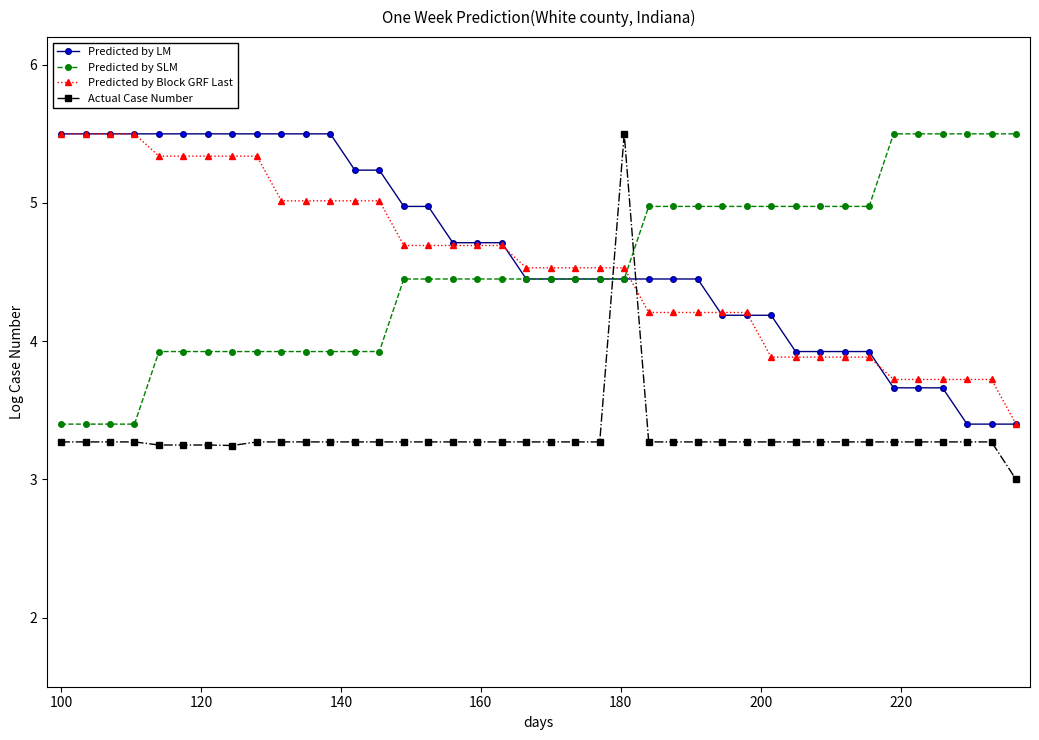

Which series has the widest spread of values?

Actual Case Number